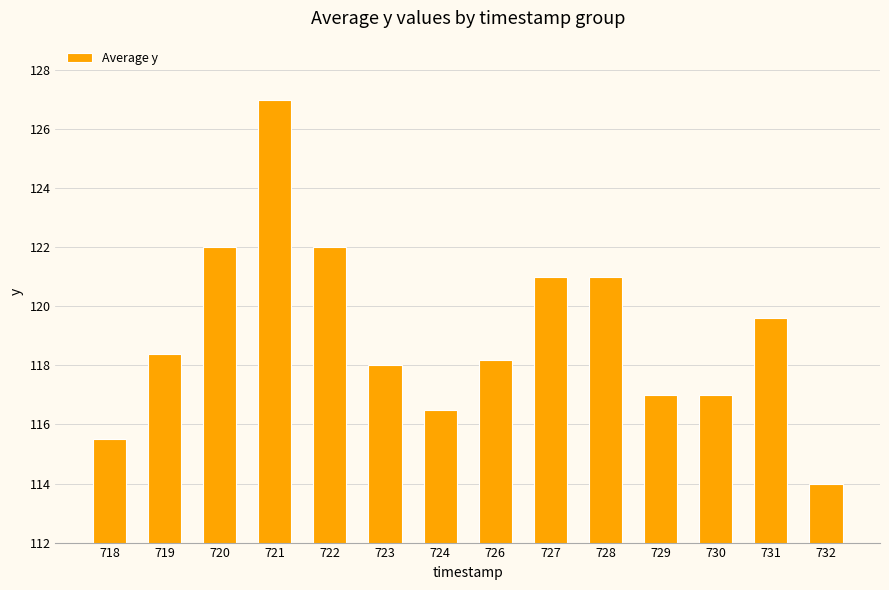

What is the value of the 12th bar from the left?

117.0